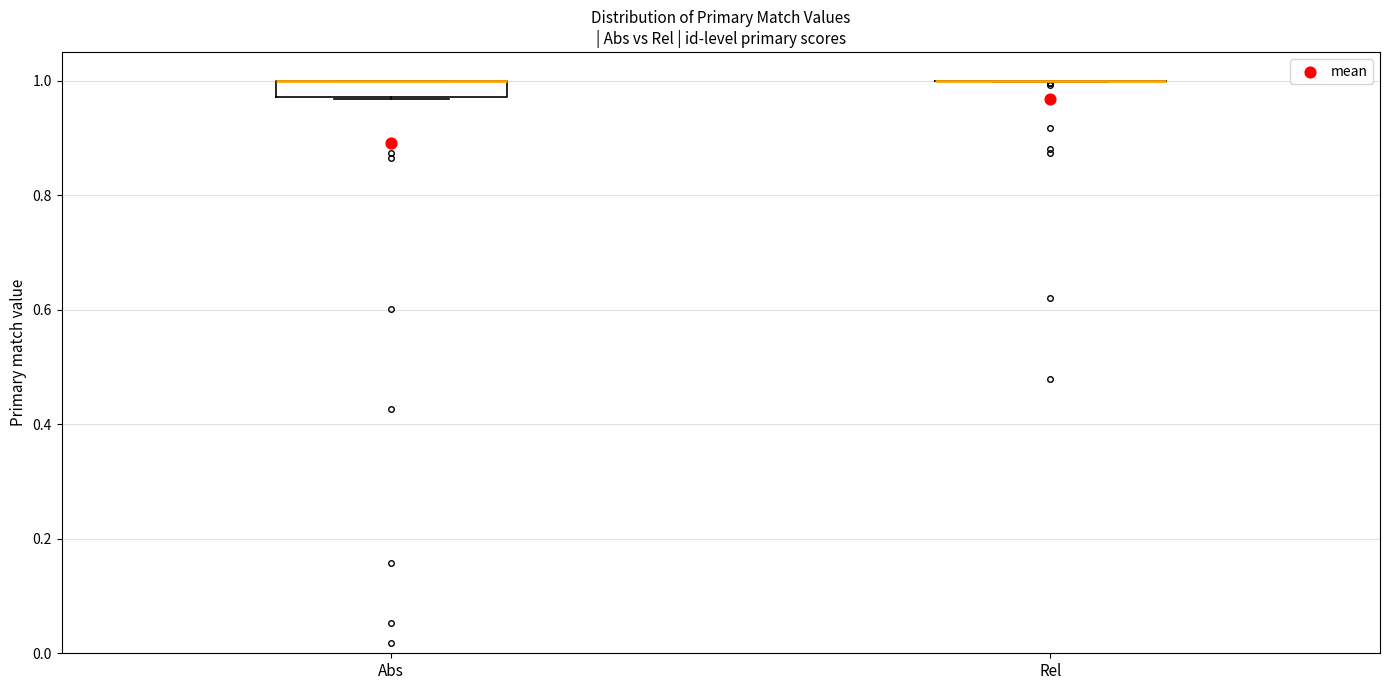

Comparing the boxes themselves (not the whiskers), which one is the tallest?

Abs